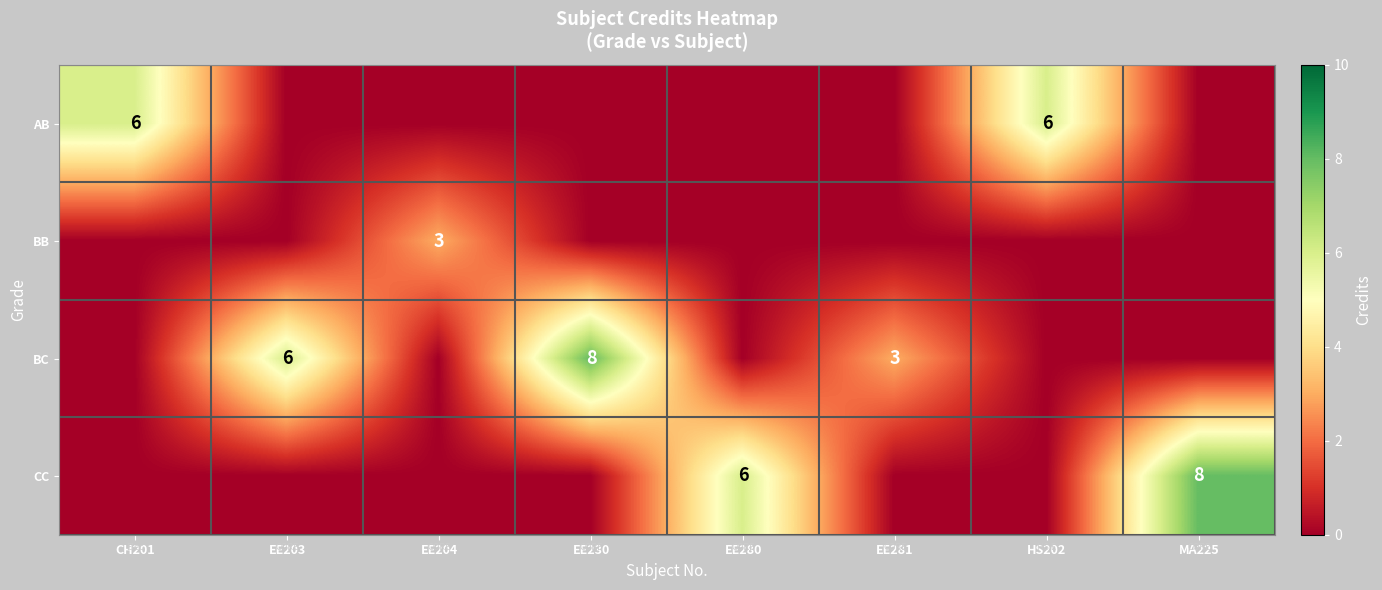

Is the value of AB at HS202 greater than the value of CC at MA225?

No